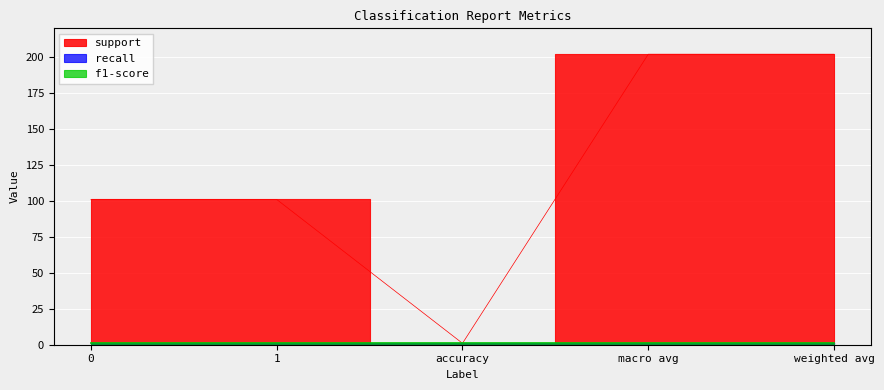

What is the label of the 3rd point from the left?

accuracy